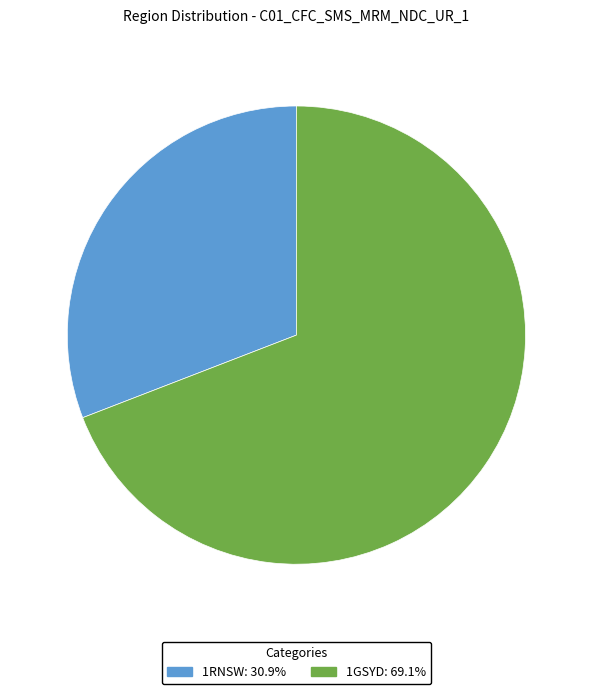

Which slice is the largest?

1GSYD